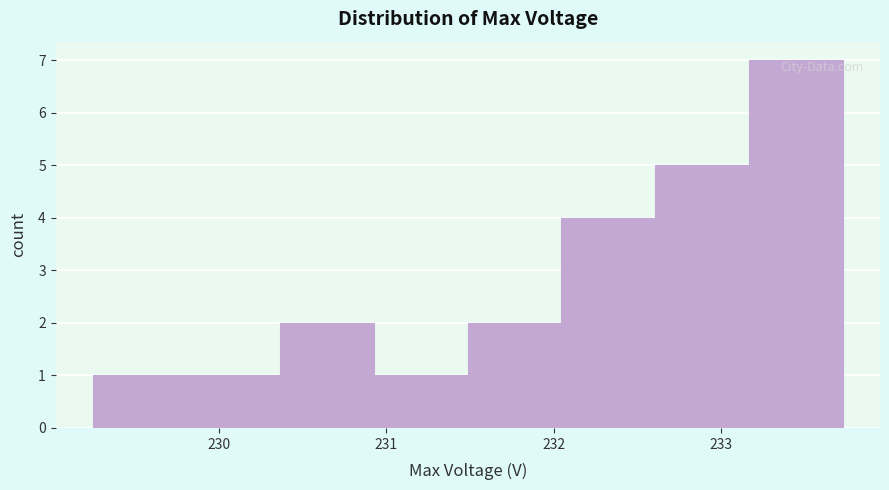

Over which range of the x-axis is the bar tallest?

233.2 to 233.7